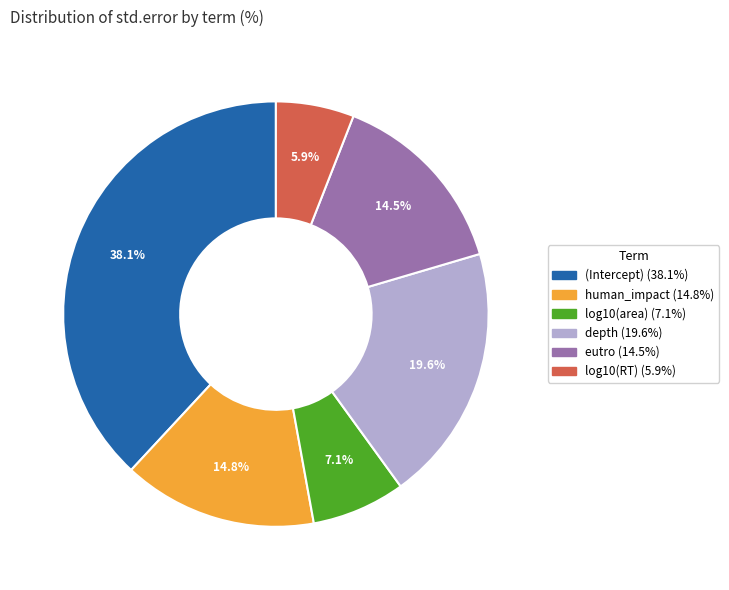

The log10(RT) slice represents 1% of the pie. True or false?

False